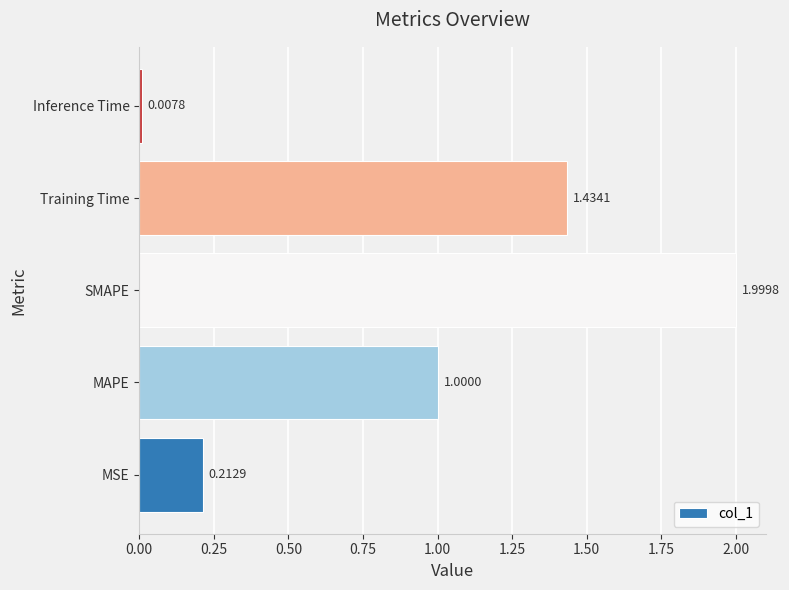

What is the difference between the maximum and minimum values?

2.0